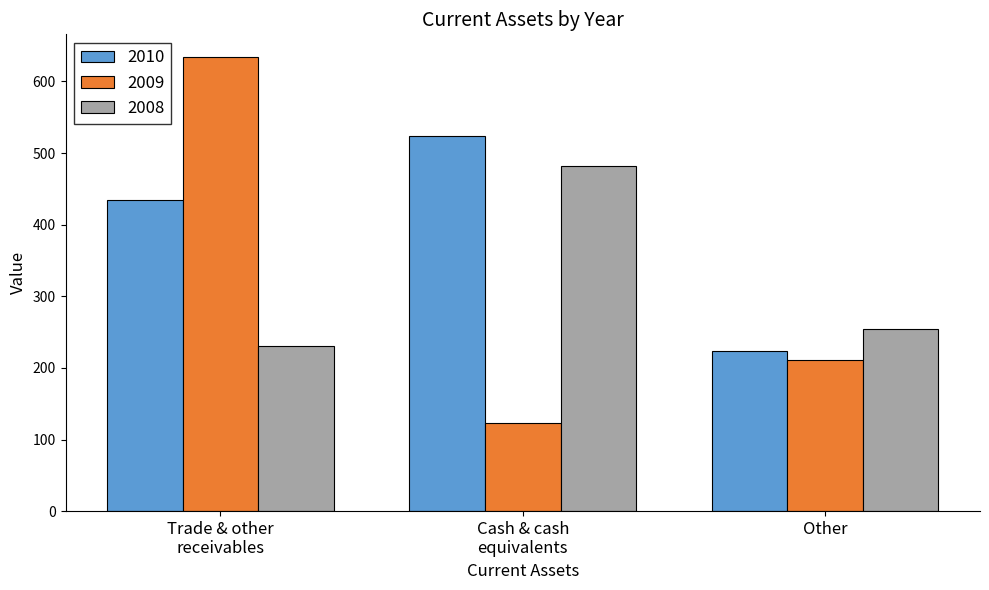

What is the difference between the highest and lowest values at Other?

43